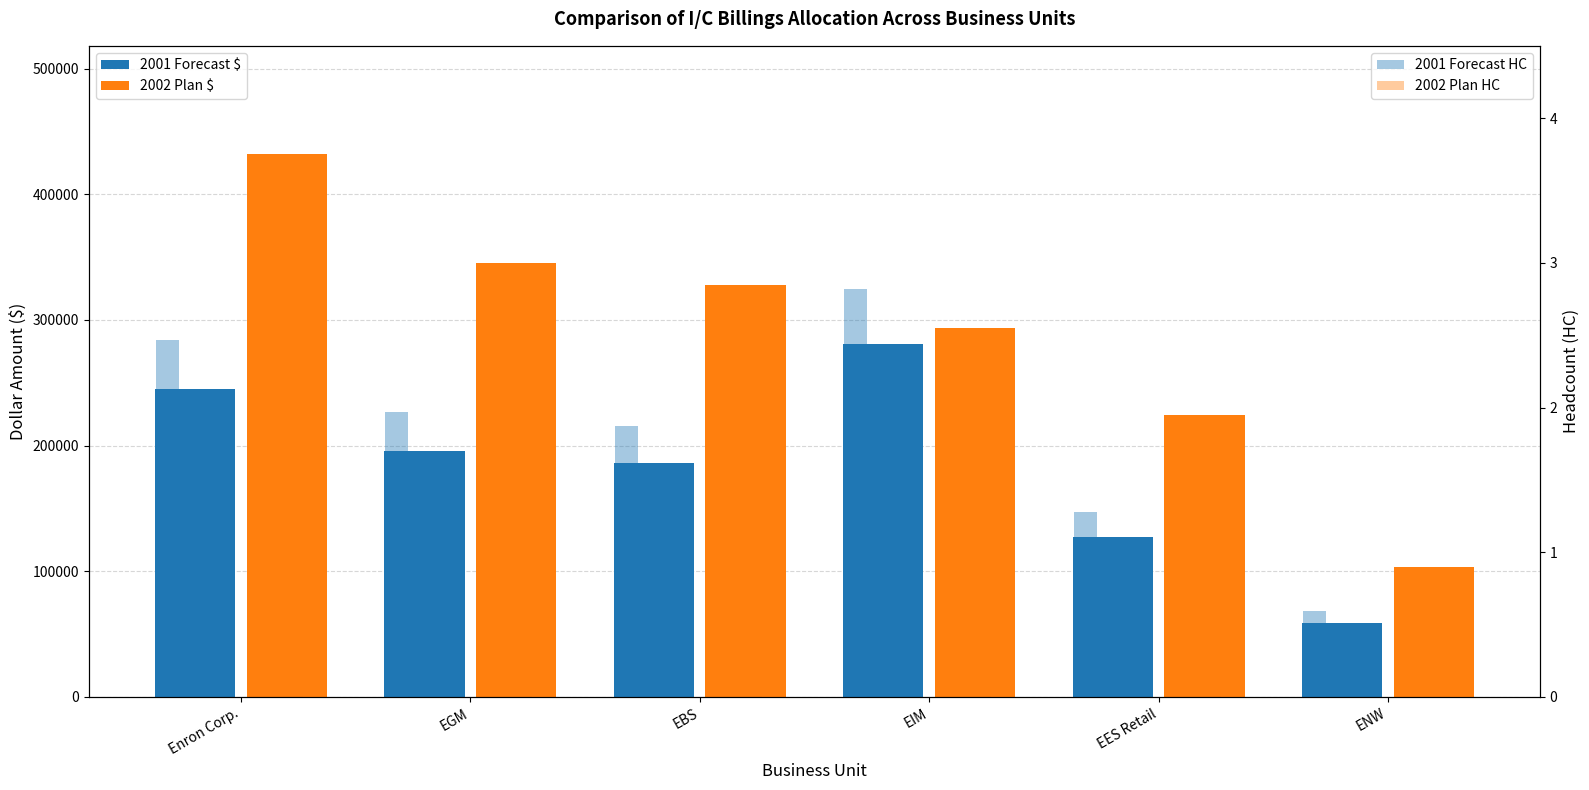

At which category does the chart reach its peak across all series?

Enron Corp.